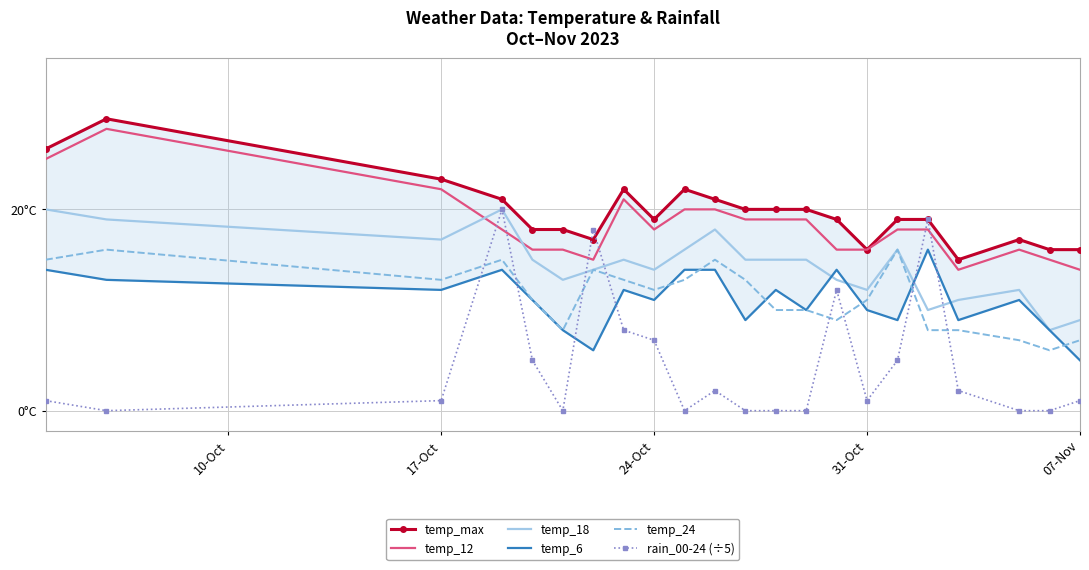

What position from the right is 17-Oct?

21